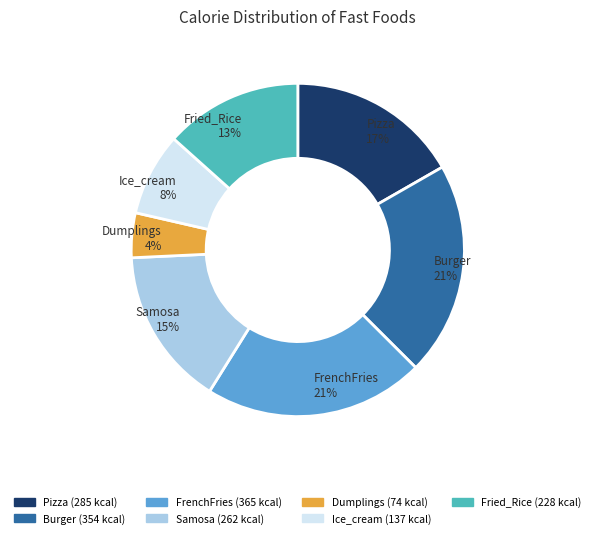

Is the sum of Dumplings and Burger greater than half?

No